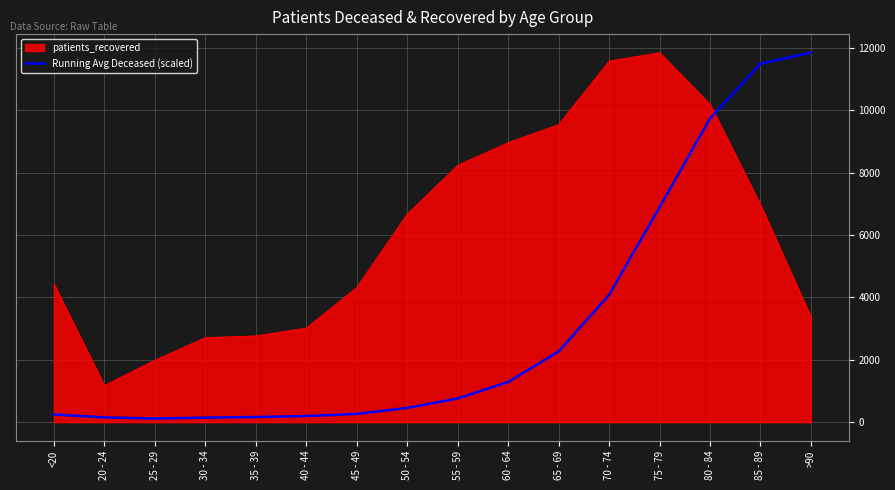

What is the difference between the maximum and minimum values in the Running Avg Deceased (scaled) series?

11738.6